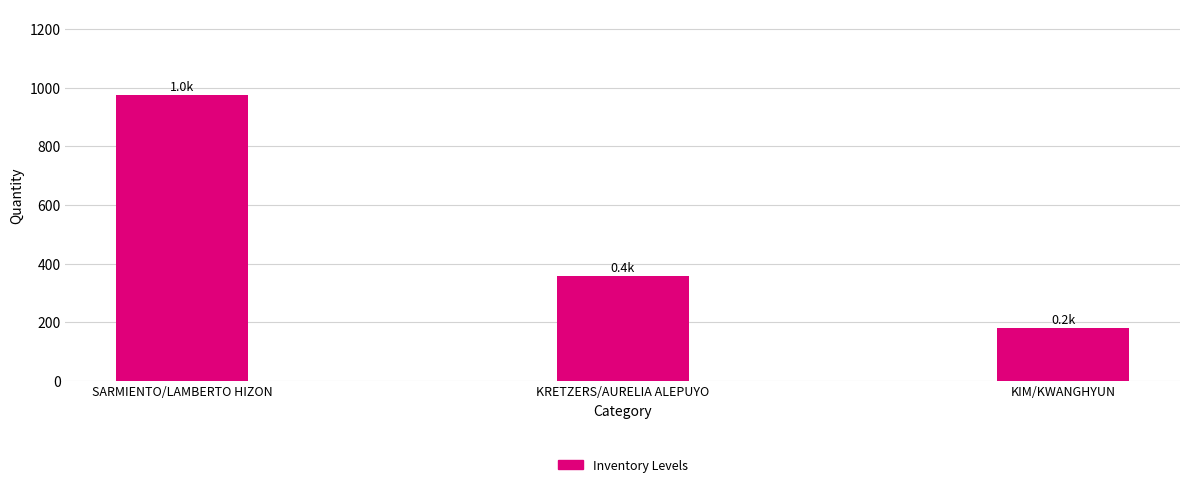

At which category does the chart reach its minimum across all series?

KIM/KWANGHYUN